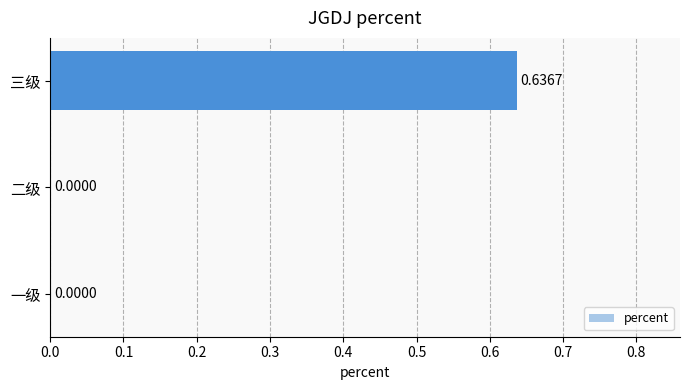

What is the change in value from 一级 to 三级?

+0.6